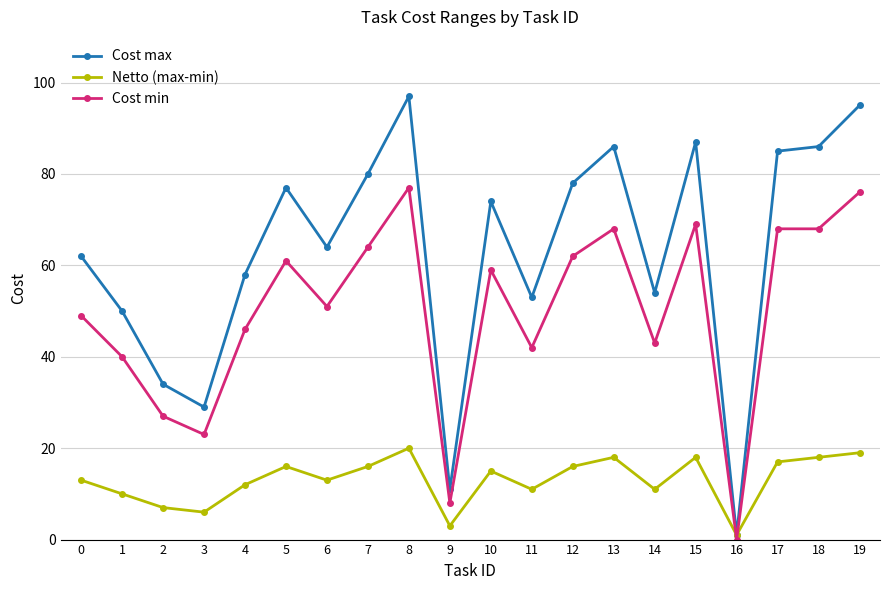

At which category does Cost max reach its first local valley?

3